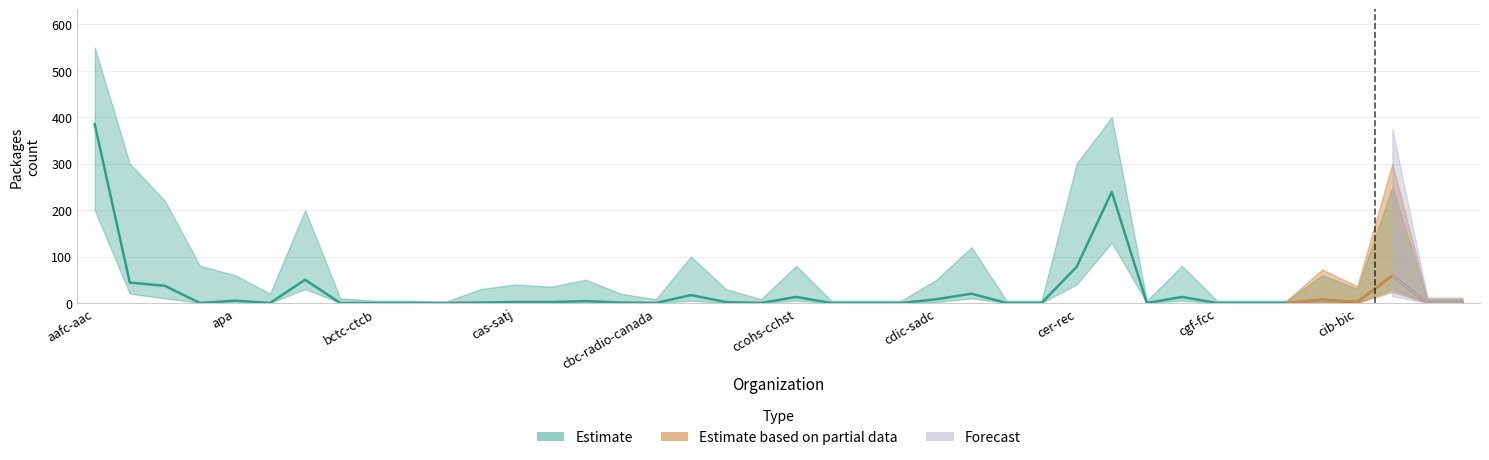

How many lines are shown in the chart?

3